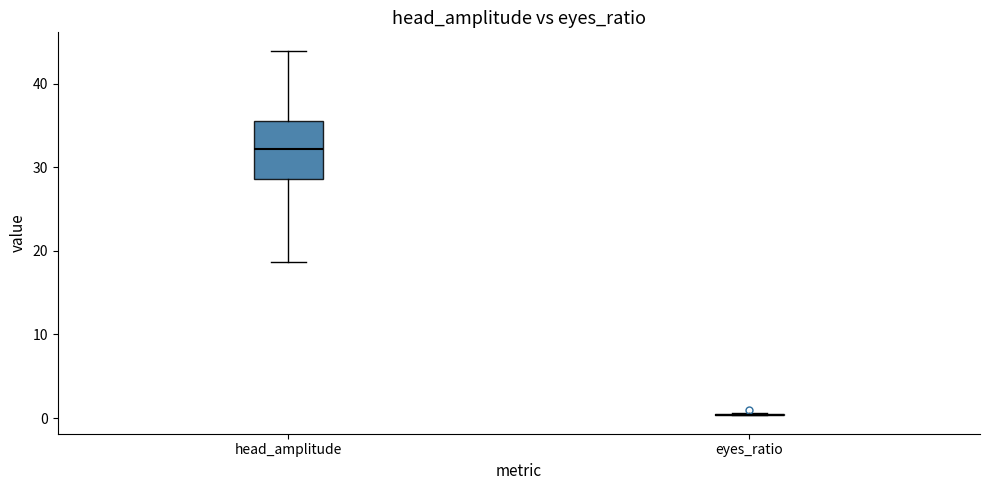

Where is the upper edge of the box for head_amplitude on the y-axis? The values are not printed on the chart, so give them approximately, as read against the axis.

36